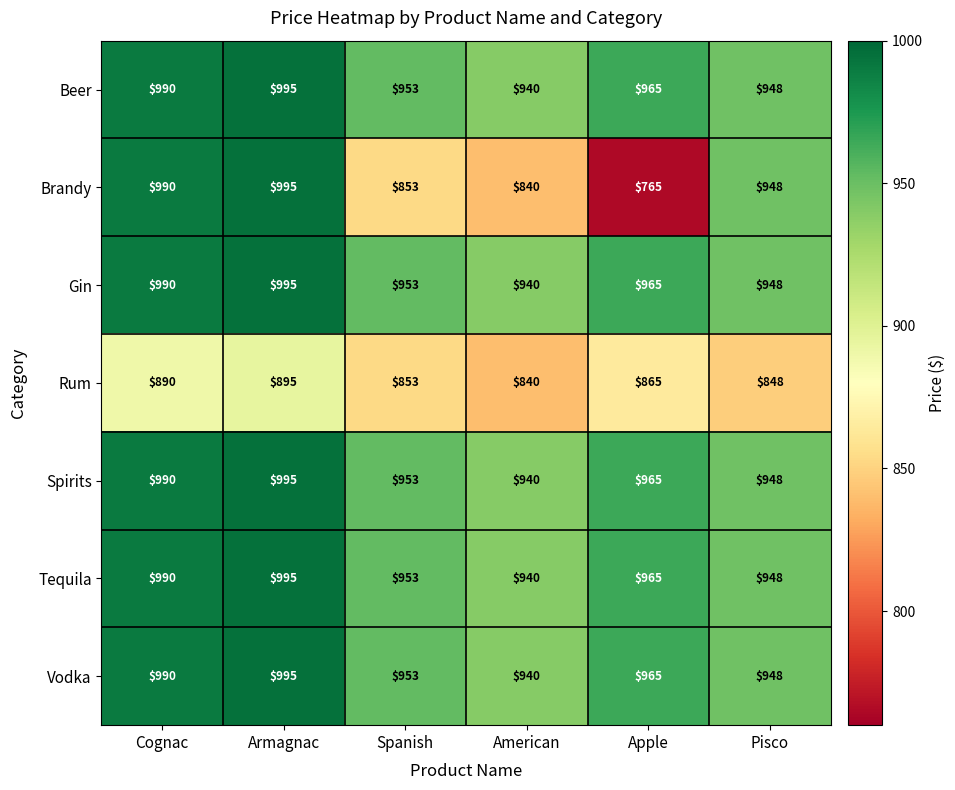

True or false: Spirits has a value of 296 at American.

False